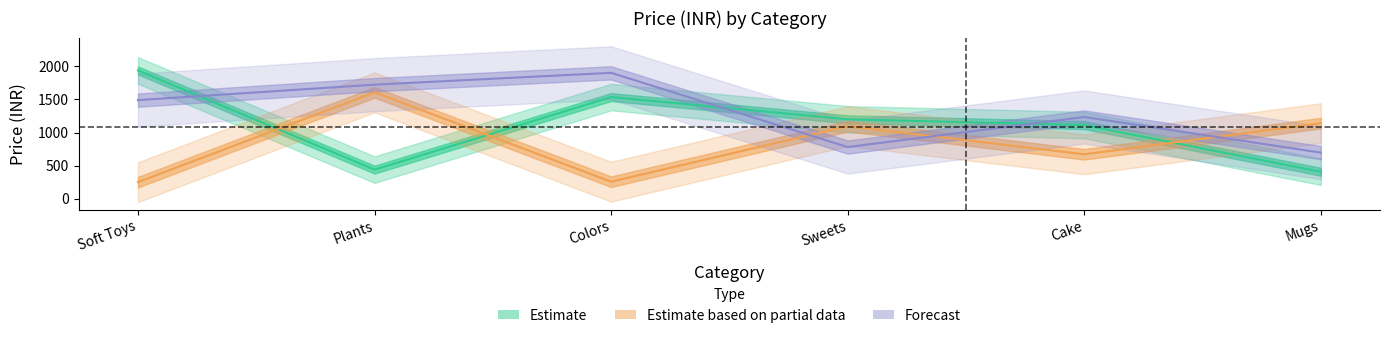

Reading left to right, transcribe all the data shown in this chart.

Estimate: Soft Toys=1935	Plants=441	Colors=1534	Sweets=1199	Cake=1112	Mugs=409
Estimate based on partial data: Soft Toys=252	Plants=1605	Colors=259	Sweets=1096	Cake=672	Mugs=1141
Forecast: Soft Toys=1488	Plants=1721	Colors=1899	Sweets=781	Cake=1234	Mugs=697